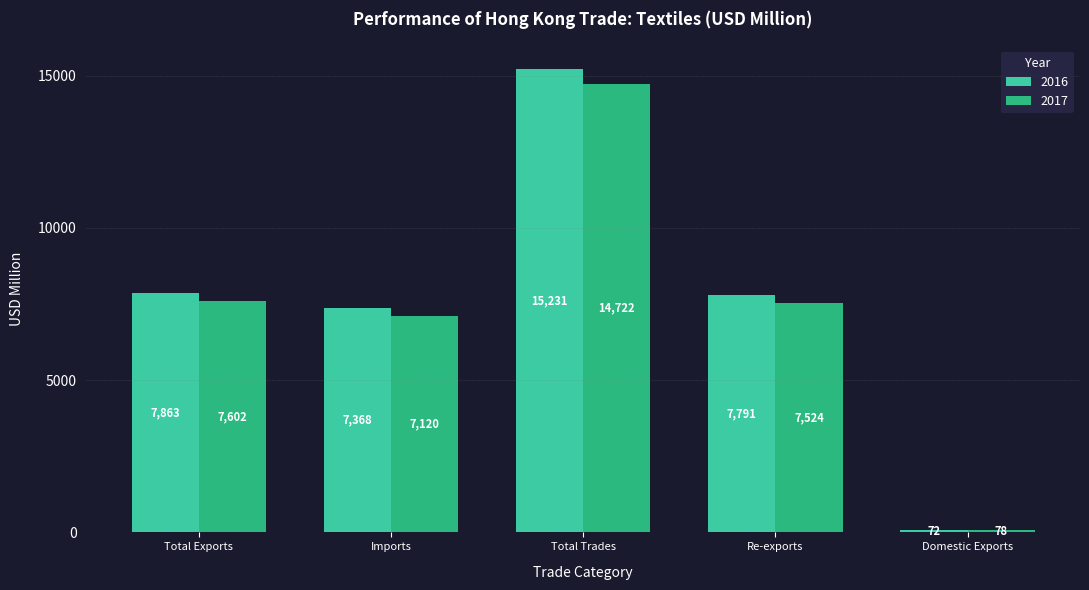

The 2016 series shows 72.4 at Domestic Exports. True or false?

True